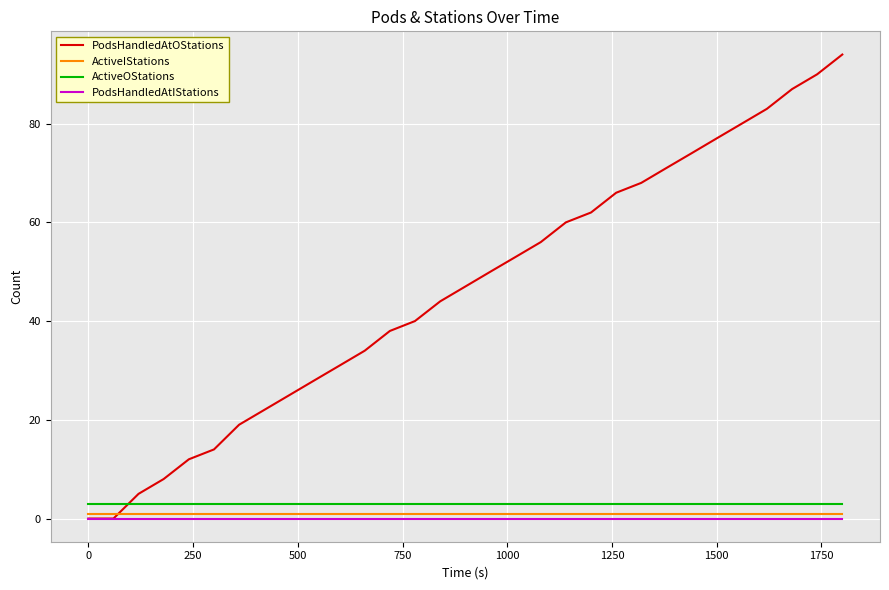

Which series has the largest total across all categories?

PodsHandledAtOStations